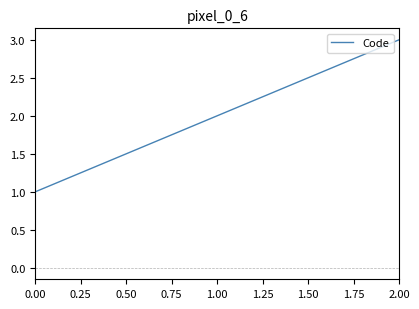

True or false: the data shows 1 at 1.00.

False